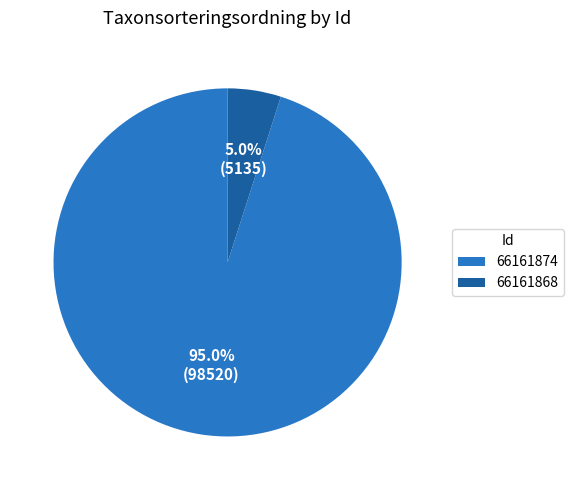

Does 66161868 account for over 50% of the chart?

No